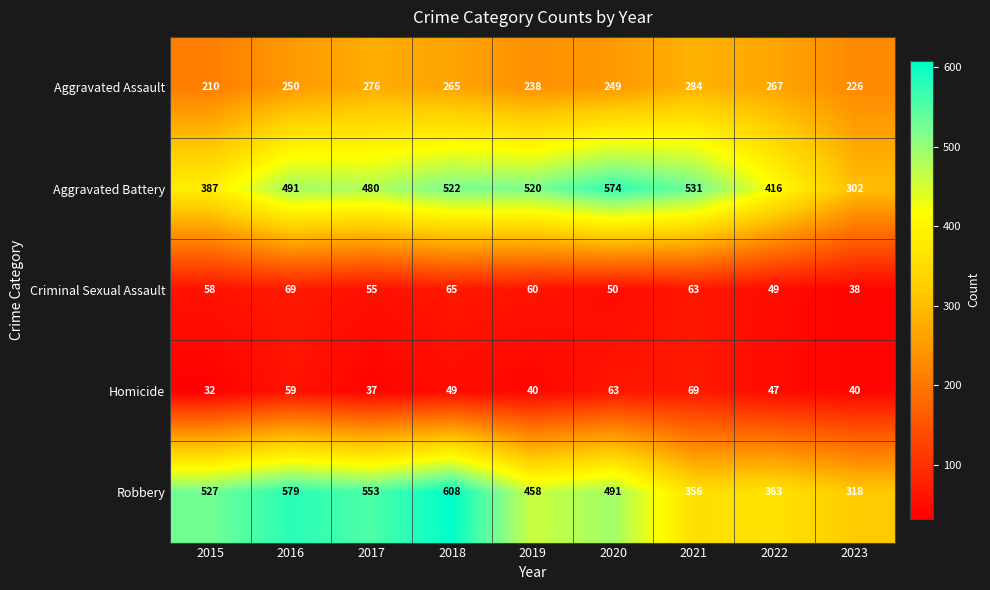

At which label is Criminal Sexual Assault closest to 53?

2017